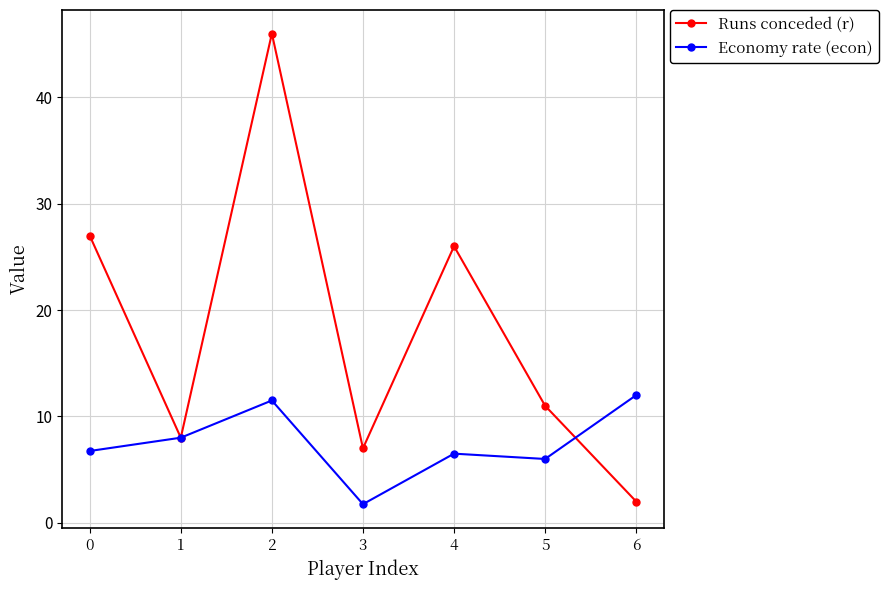

What is the value of the Runs conceded (r) point at the 1st from the left?

27.0